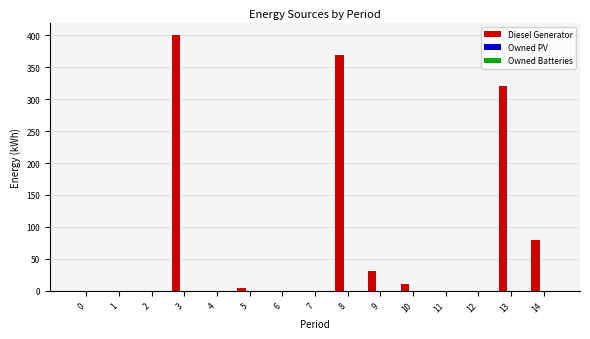

Count the number of categories in the chart.

15